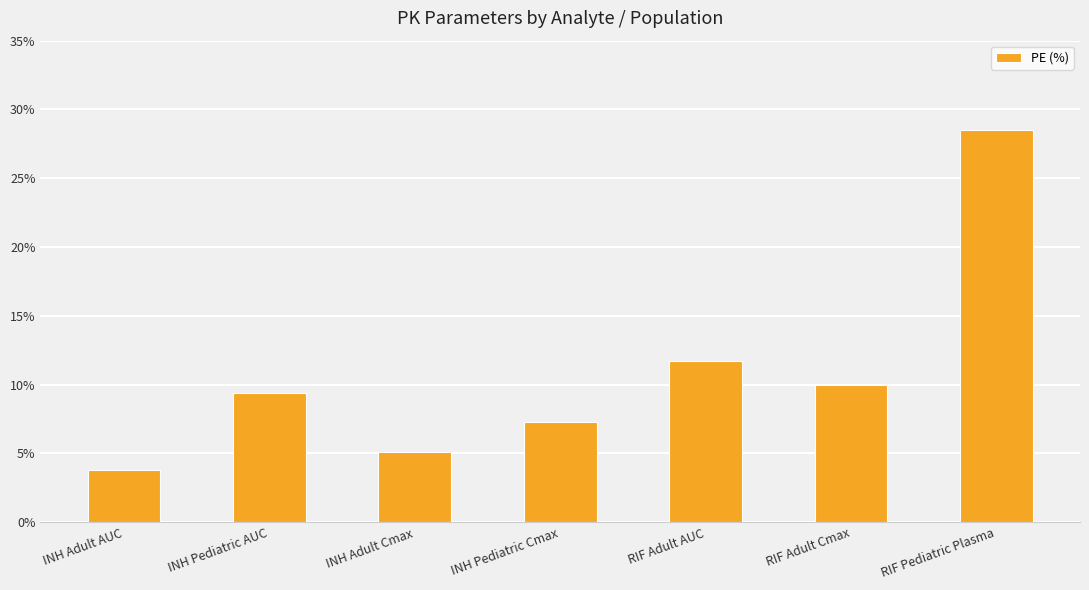

The chart shows a value of 7.3 at INH Pediatric Cmax. True or false?

True